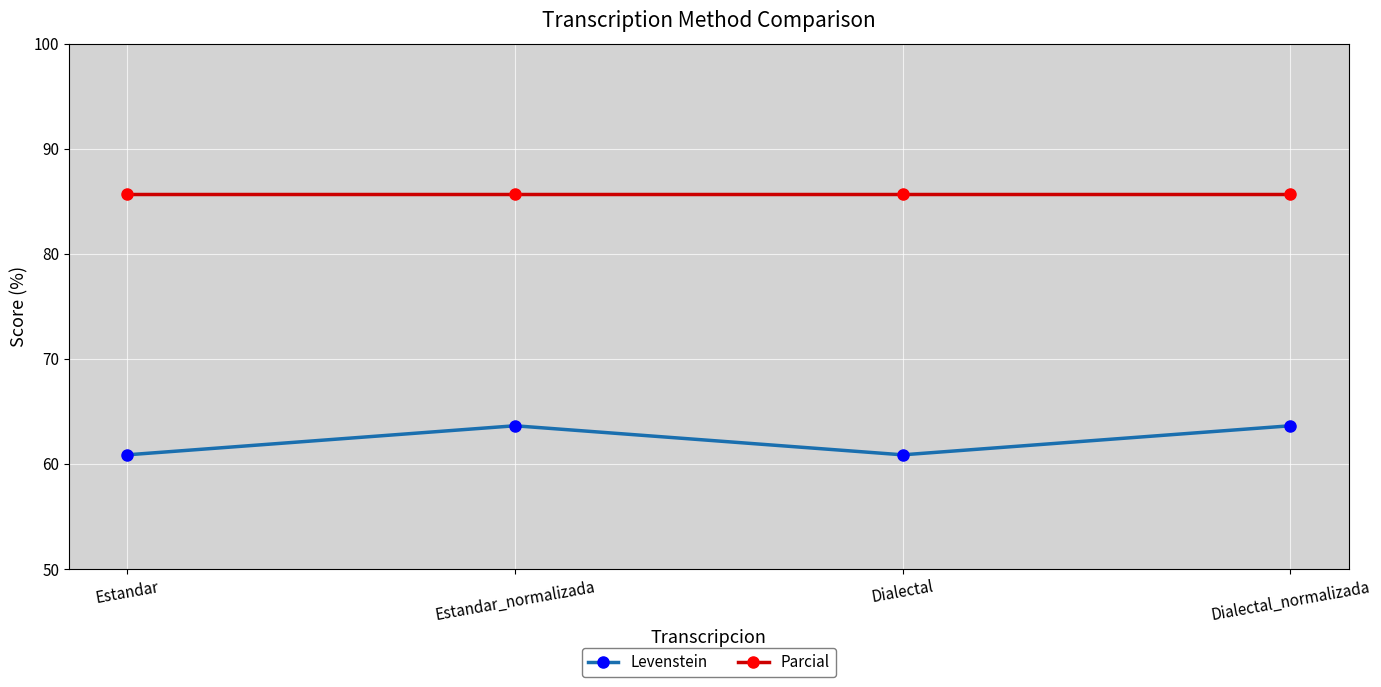

Which series has the widest spread of values?

Levenstein